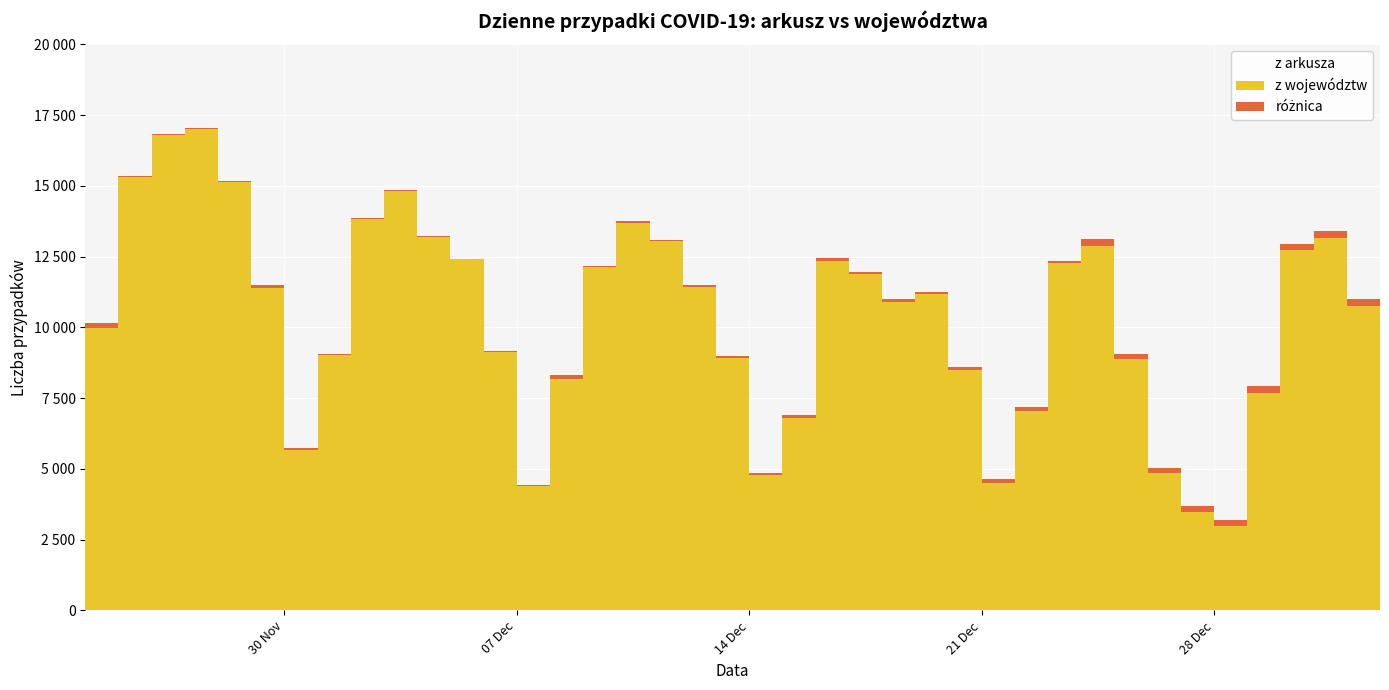

Reading left to right, what are all the values shown in this chart?

10141	15360	16846	17059	15183	11483	5734	9066	13870	14838	13230	12430	9175	4424	8315	12164	13747	13105	11498	8978	4858	6908	12447	11953	10992	11261	8593	4633	7190	12363	13114	9077	5048	3678	3211	7914	12955	13397	11008	6945